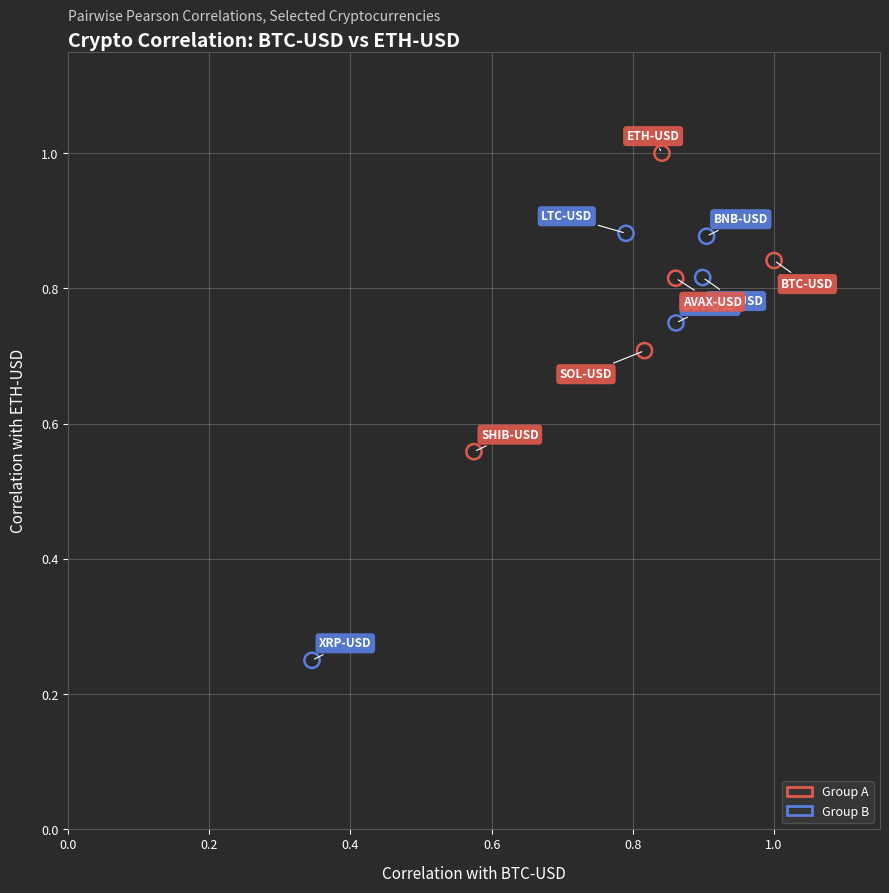

Which series reaches the maximum Y coordinate?

Group A